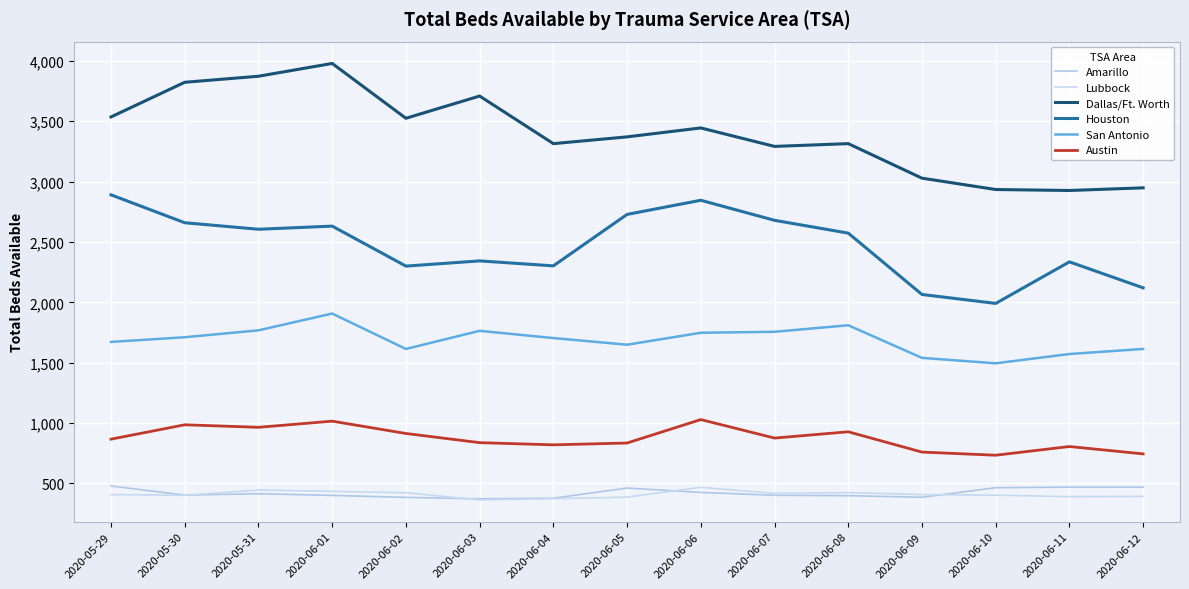

Which series has the widest spread of values?

Dallas/Ft. Worth